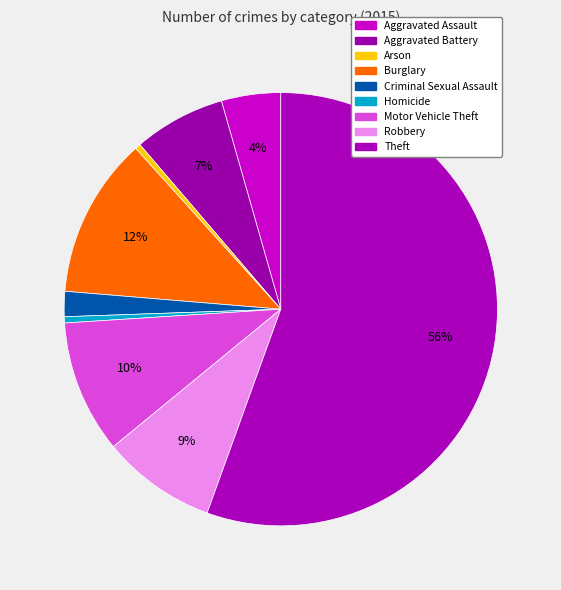

The Robbery slice represents 1% of the pie. True or false?

False